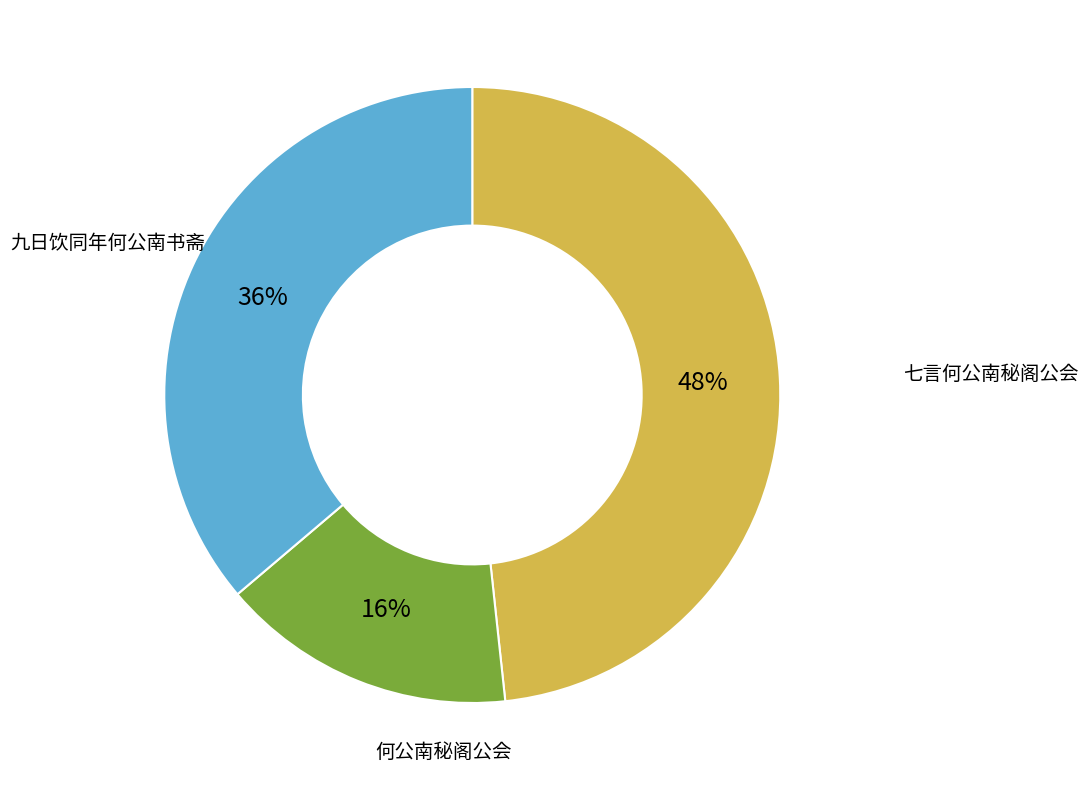

Do 九日饮同年何公南书斋 and 何公南秘阁公会 together represent more than half of the pie?

Yes